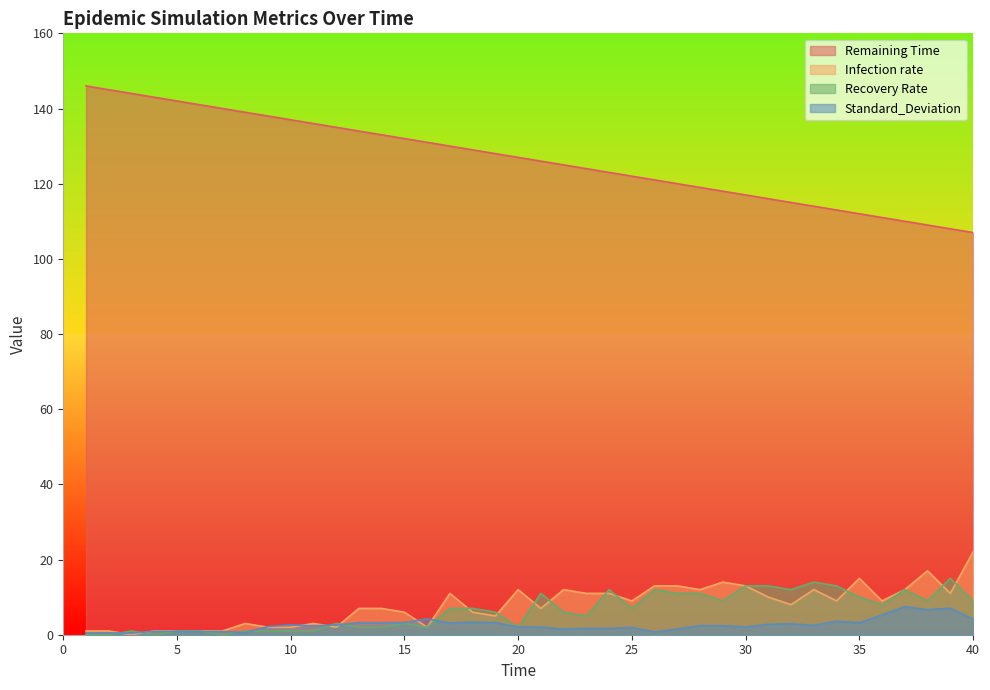

How many categories are shown in the chart?

40